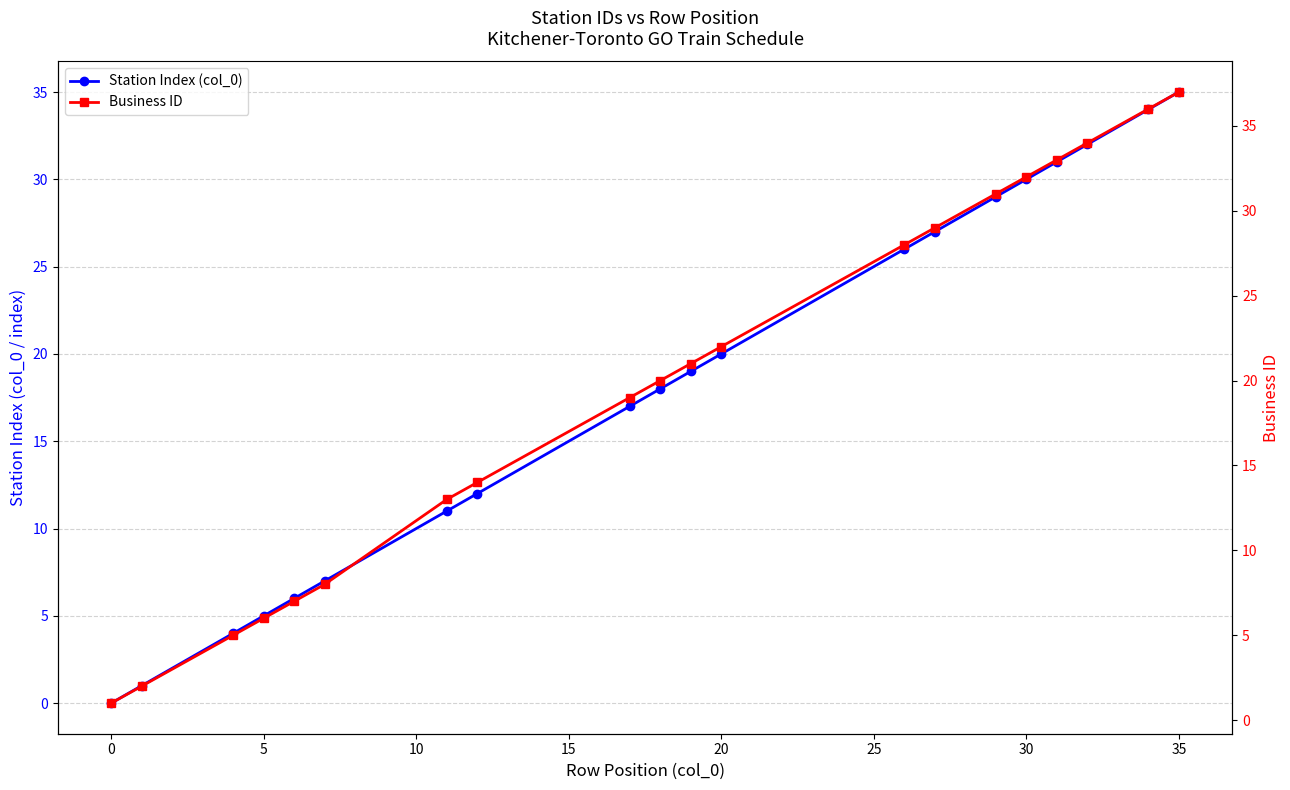

What is the difference between the maximum and second lowest values in the Business ID series?

35